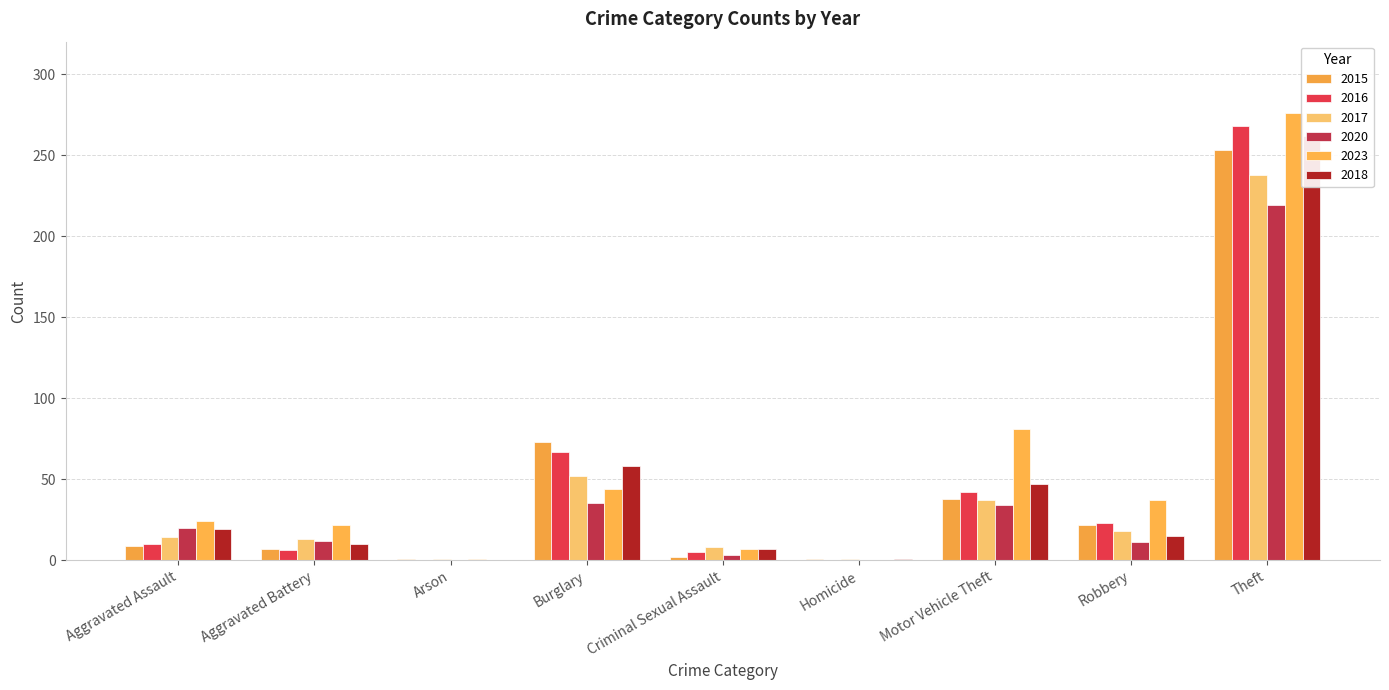

What are all the series names shown in the legend?

2015, 2016, 2017, 2020, 2023, 2018